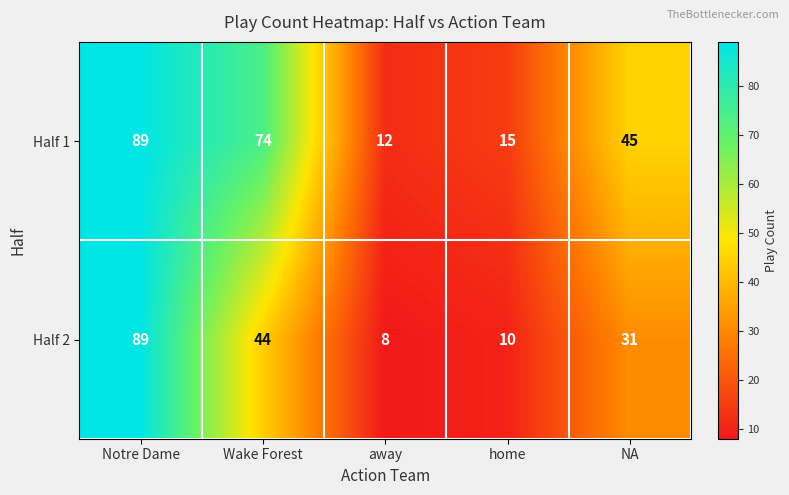

What is the spread (max minus min) of values at Wake Forest?

30